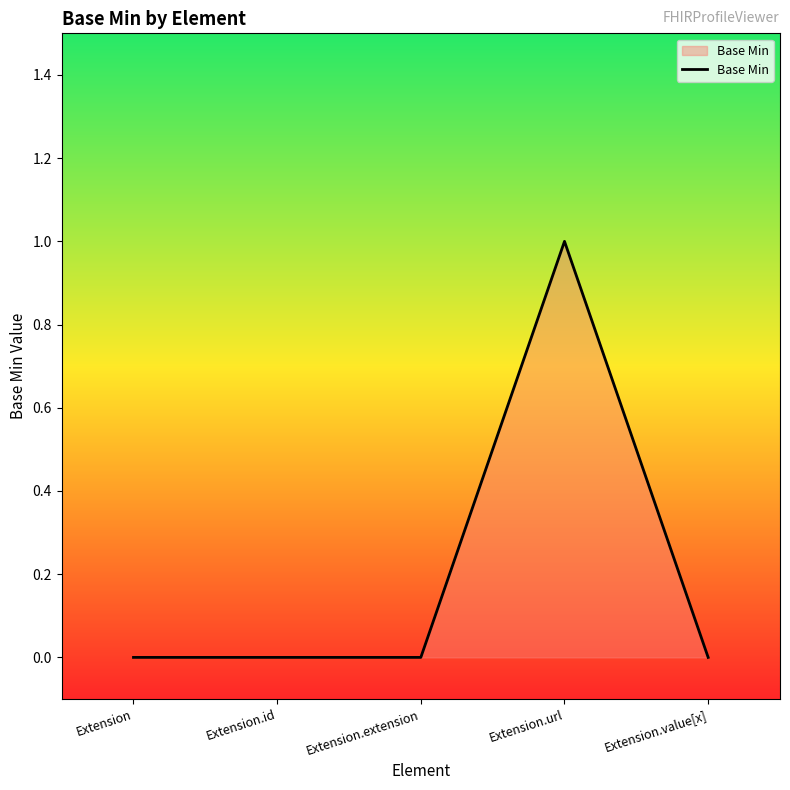

What is the maximum value shown in the chart?

1